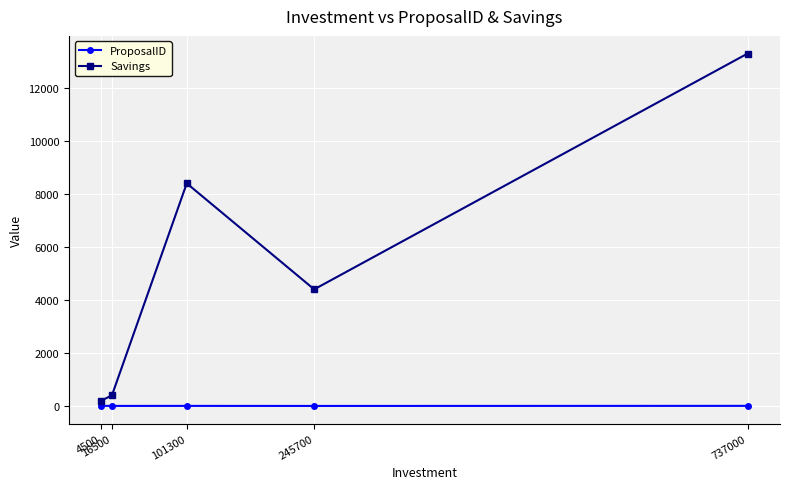

How many lines are shown in the chart?

2